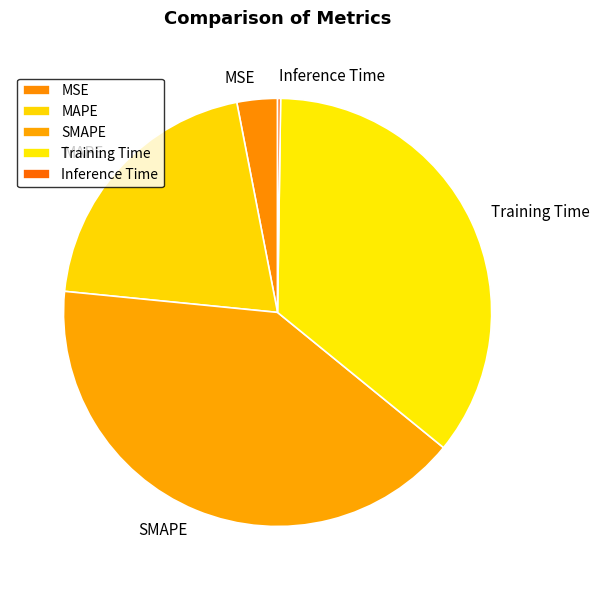

What is the ratio of the value at SMAPE to the value at MAPE?

2.0